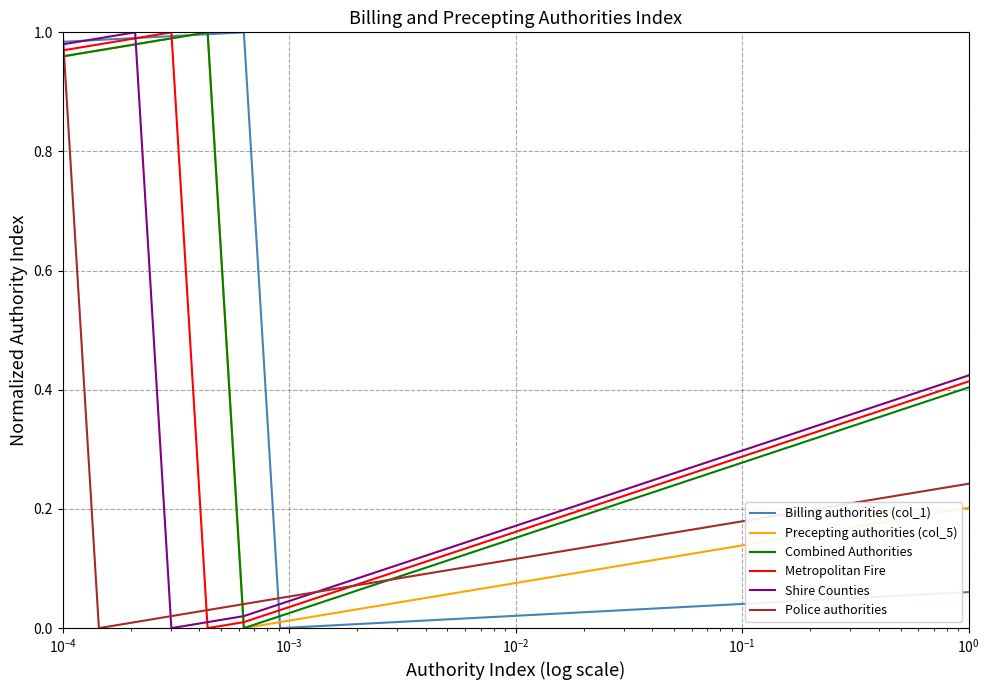

Which series ends up on top after the final intersection of Precepting authorities (col_5) and Shire Counties?

Shire Counties